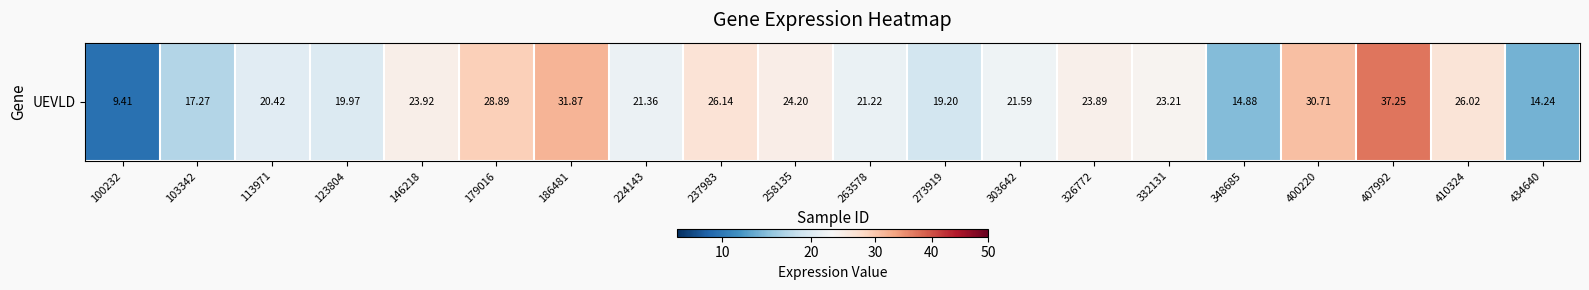

Rank the categories by value from lowest to highest.

100232, 434640, 348685, 103342, 273919, 123804, 113971, 263578, 224143, 303642, 332131, 326772, 146218, 258135, 410324, 237983, 179016, 400220, 186481, 407992